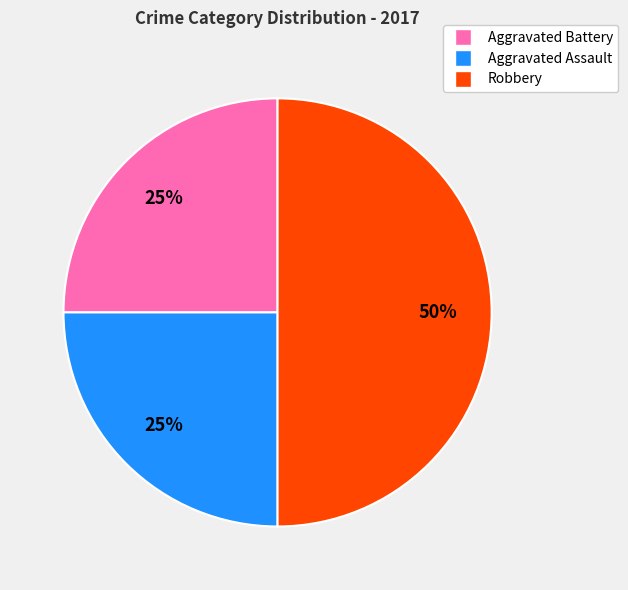

To the nearest percent, what is the combined percentage of Aggravated Assault and Robbery?

75%